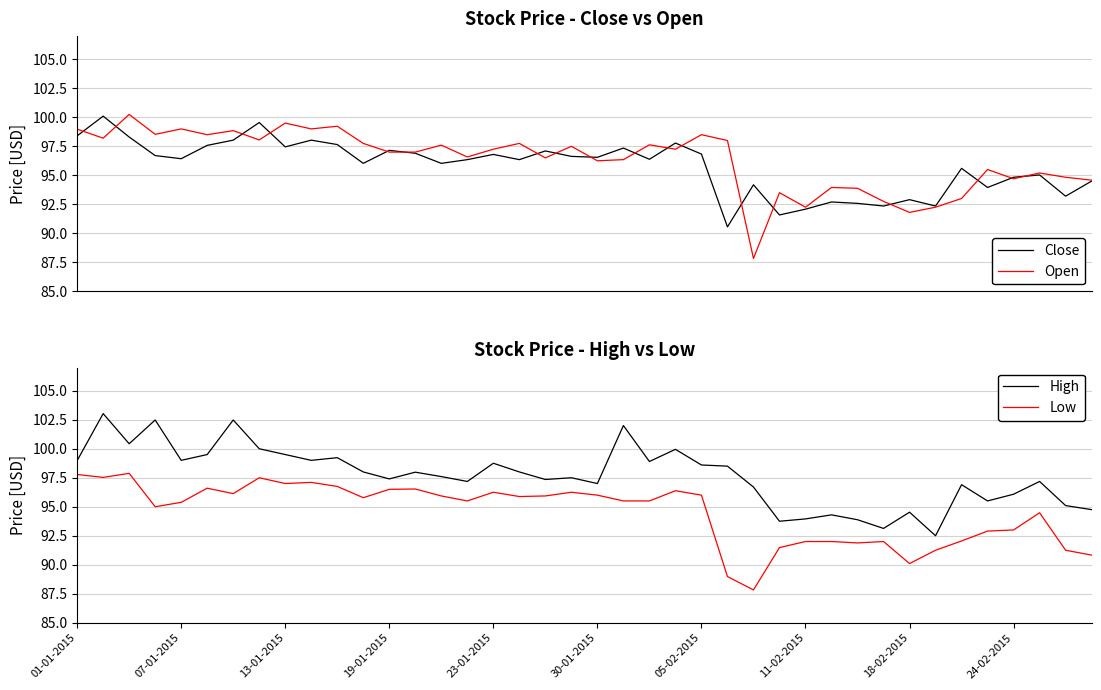

True or false: Open has a value of 149.9 at 34.

False